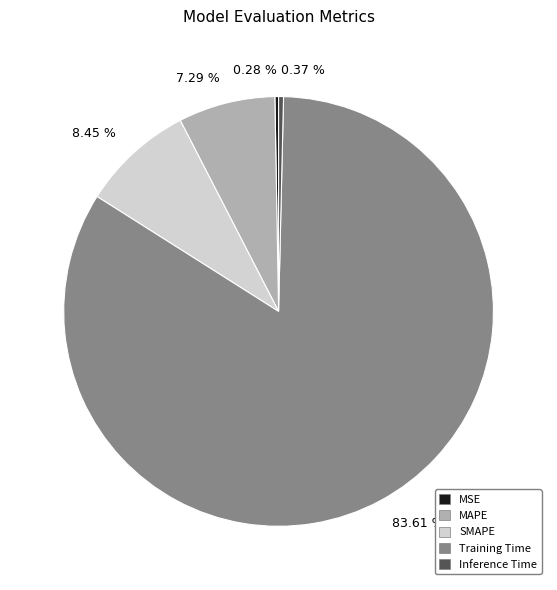

To the nearest percent, what is the difference between the Training Time and Inference Time slice percentages?

83%